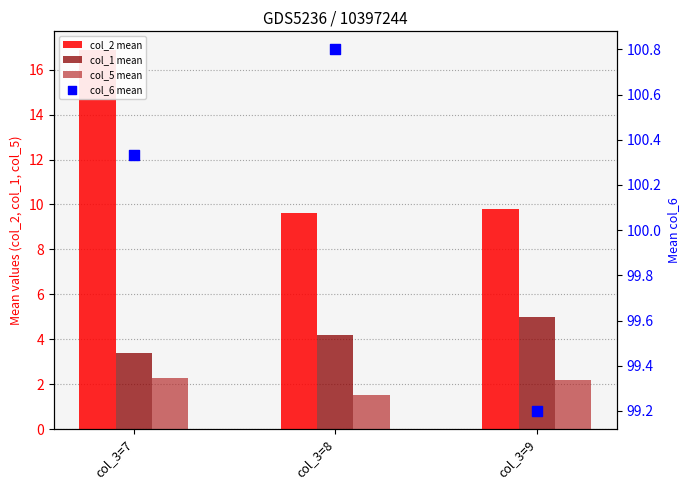

At how many categories does at least one series exceed 3?

3